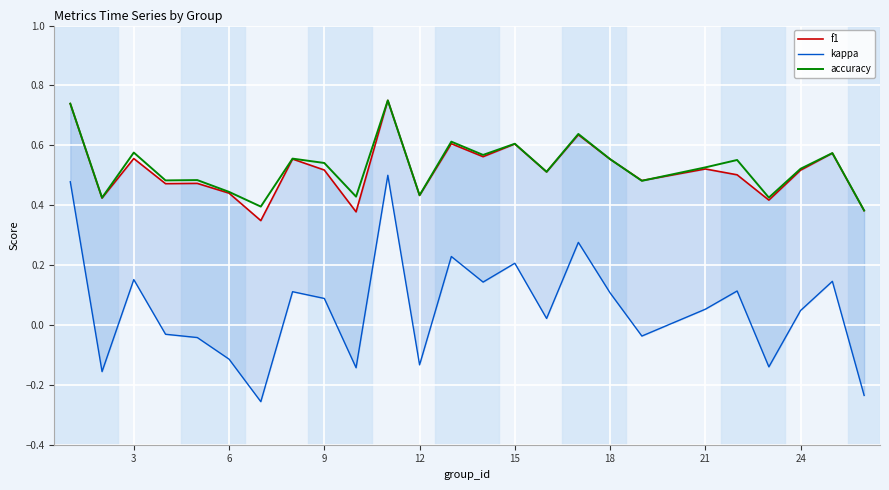

What is the sum of all kappa values?

1.4